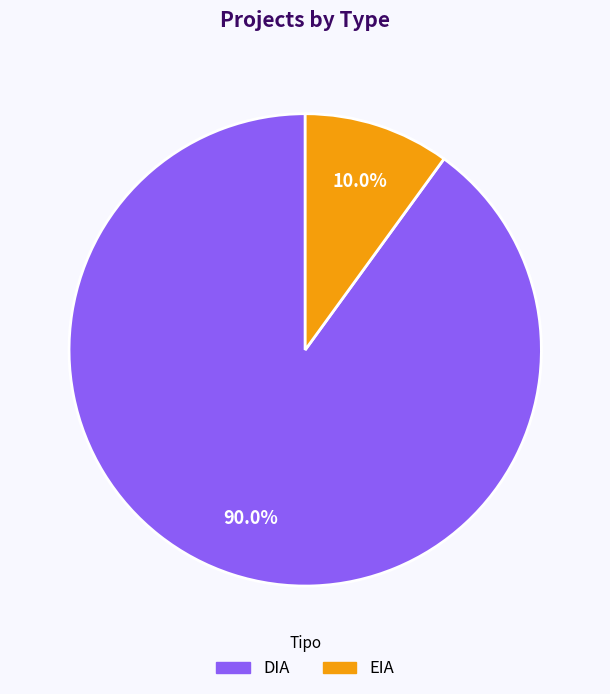

Is DIA the majority of the pie?

Yes